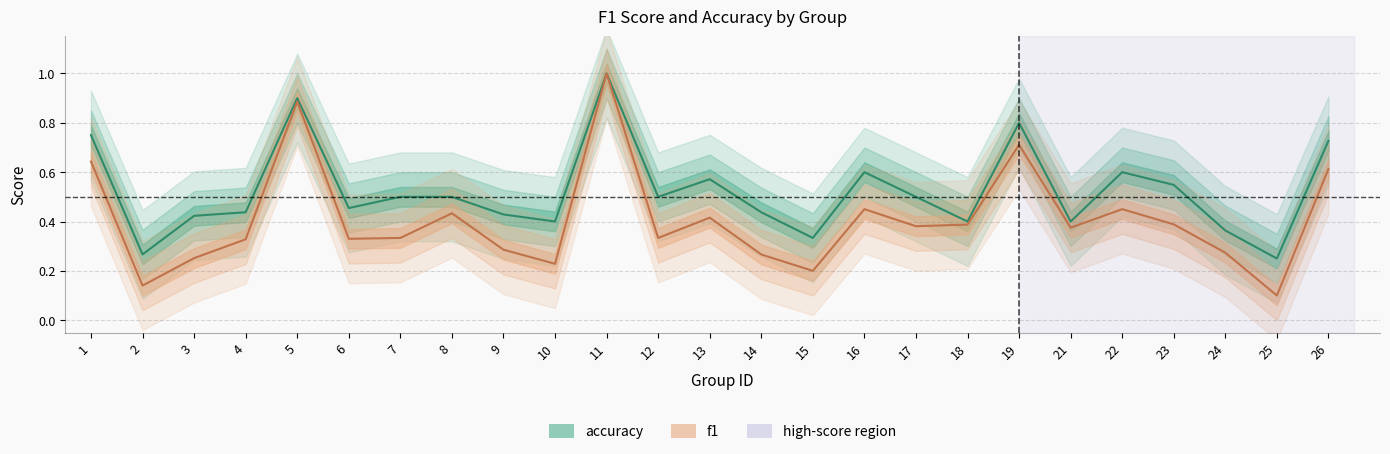

True or false: f1 has a value of 0.1 at 2.

False